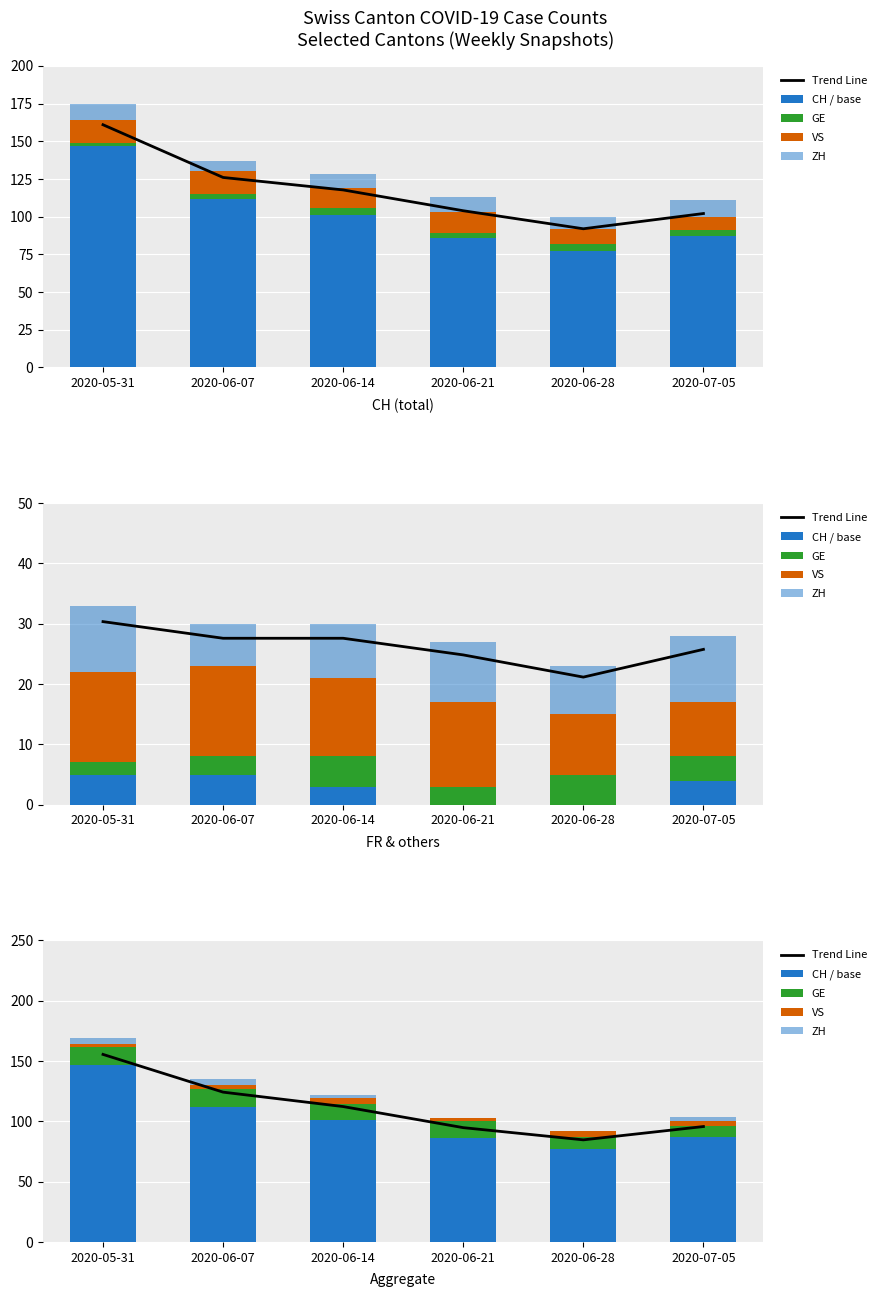

What is the spread (max minus min) of values at 2020-06-07?

121.2